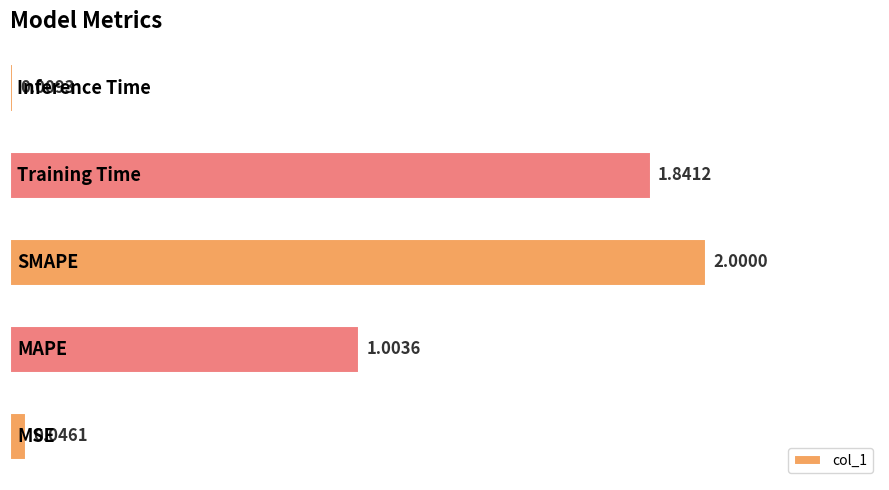

What is the difference between the maximum and minimum values?

2.0